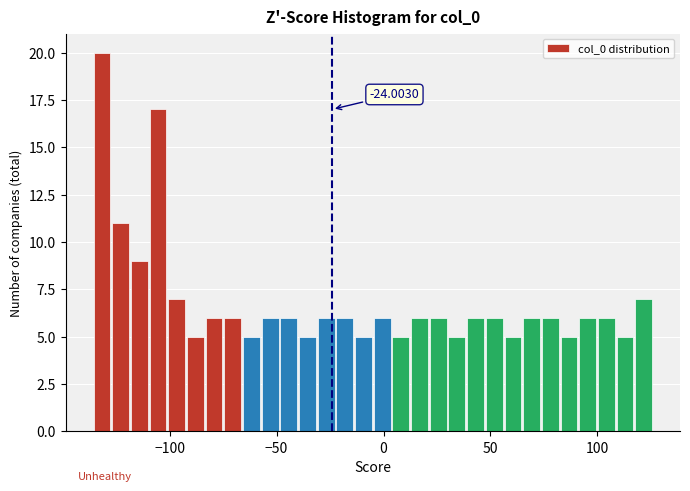

Read against the x-axis, roughly where is the centre of the tallest bar?

-130